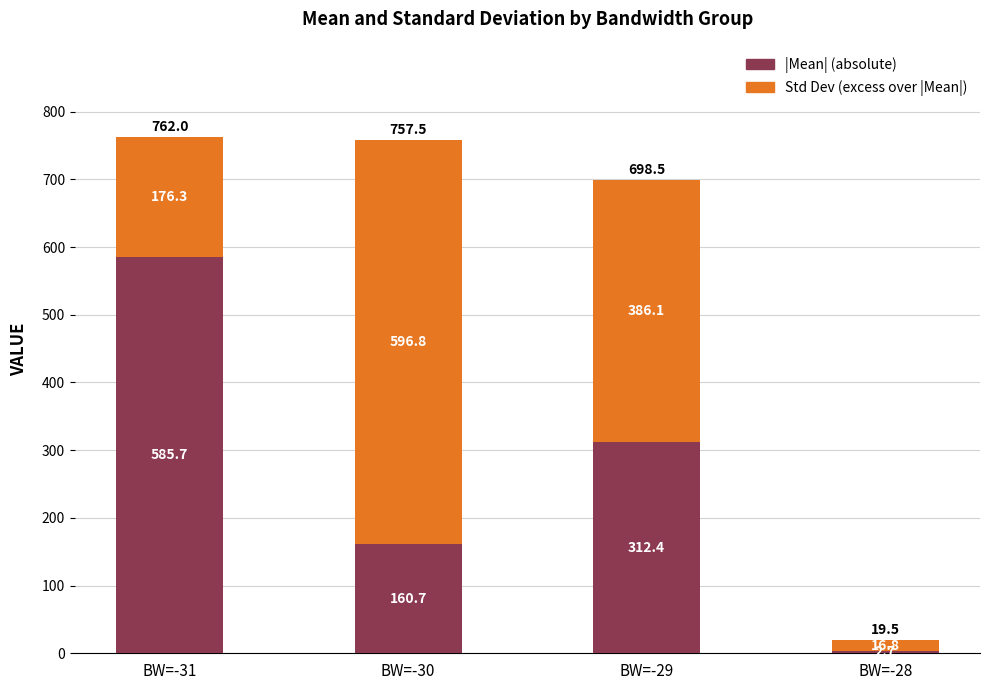

Reading left to right, list the values for the |Mean| (absolute) series.

585.7	160.7	312.4	2.7